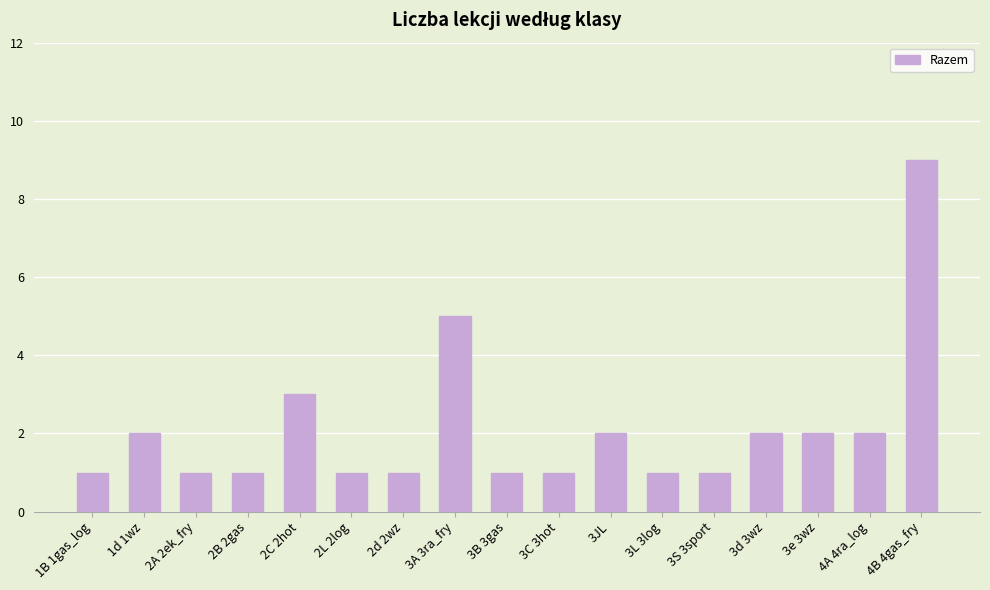

Is it true that the value at 4A 4ra_log is 2?

True